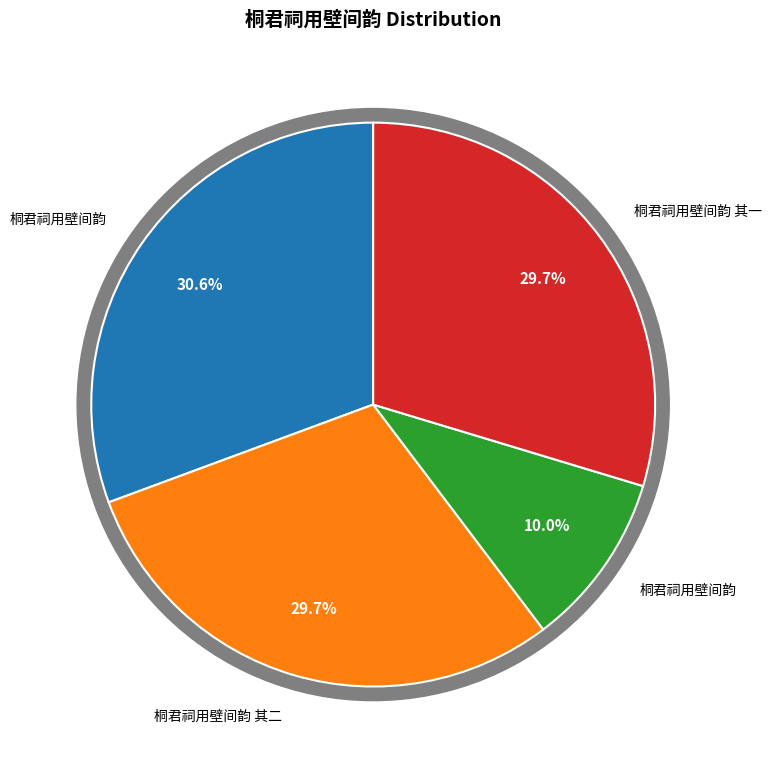

To the nearest percent, what is the average slice percentage?

25%